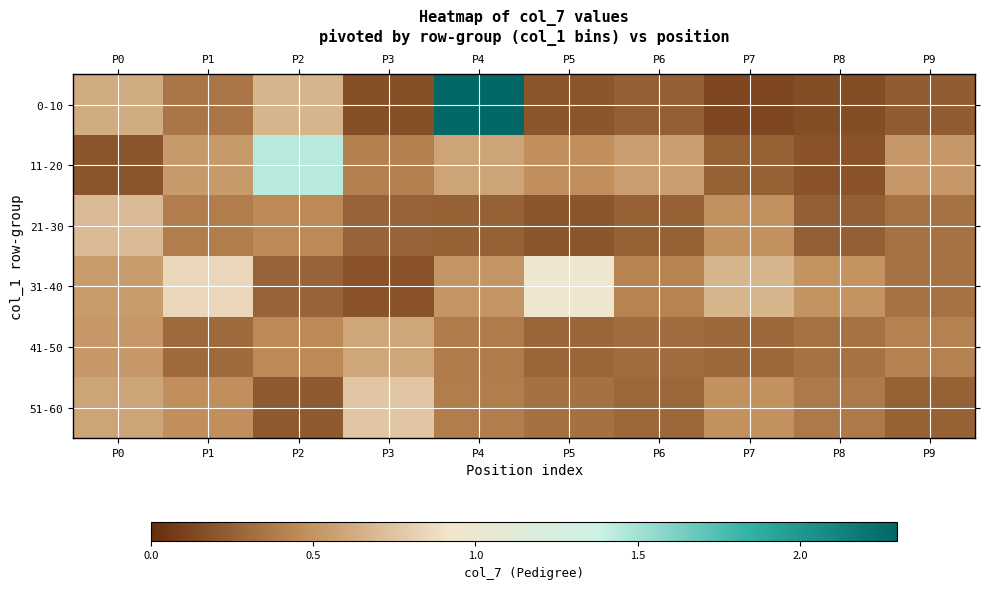

At which category is the sum across all series the highest?

P4